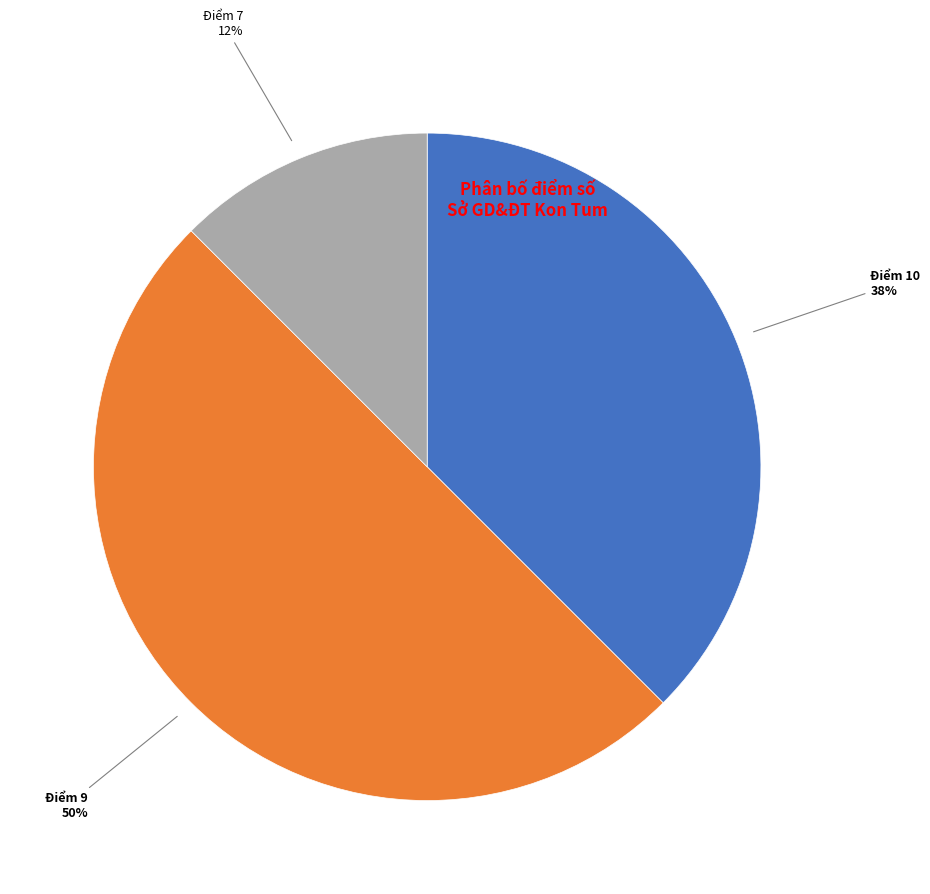

Does Điểm 10 account for over 50% of the chart?

No